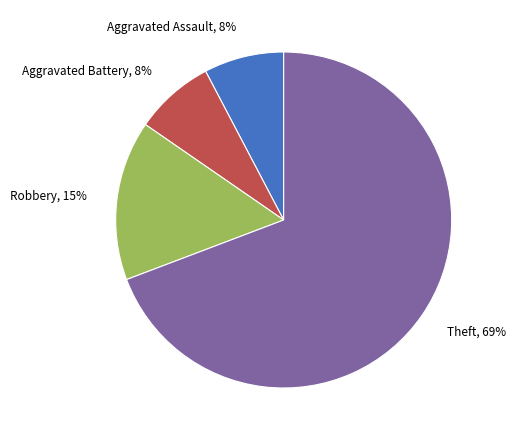

Which category has the biggest portion of the pie?

Theft